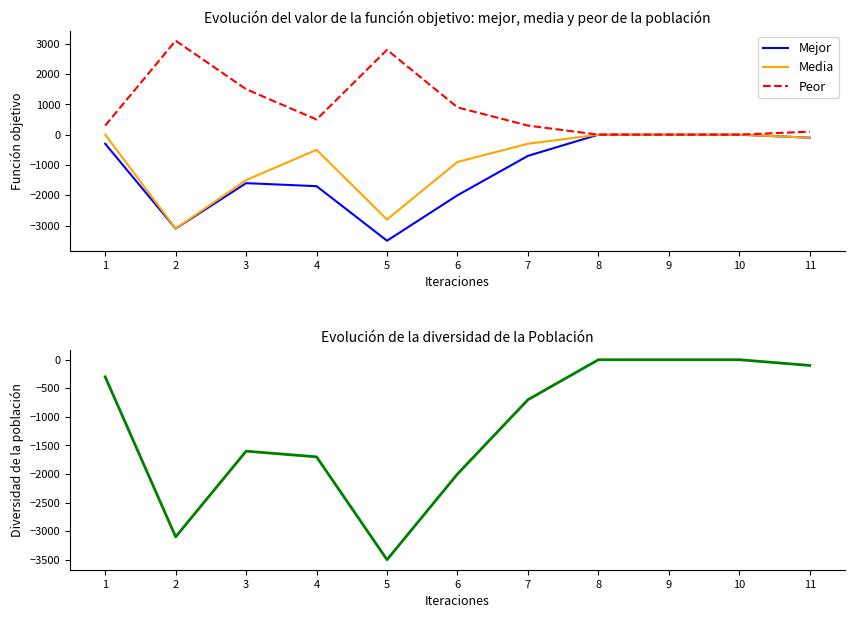

How many lines are shown in the chart?

4